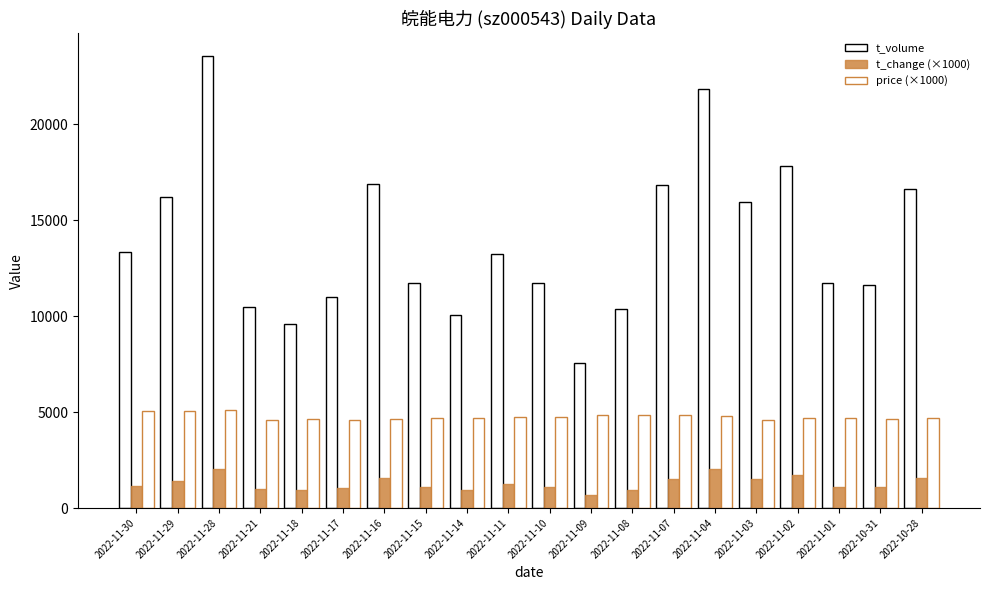

Reading left to right, extract all data points from this chart.

t_volume: 13323	16209	23565	10493	9613	11028	16898	11719	10086	13239	11756	7569	10364	16837	21852	15931	17823	11749	11610	16621
t_change (×1000): 1160	1420	2060	1000	920	1060	1570	1110	940	1230	1080	690	950	1520	2040	1530	1700	1110	1100	1550
price (×1000): 5040	5050	5100	4600	4620	4590	4650	4710	4680	4740	4750	4850	4830	4850	4810	4590	4680	4680	4650	4680